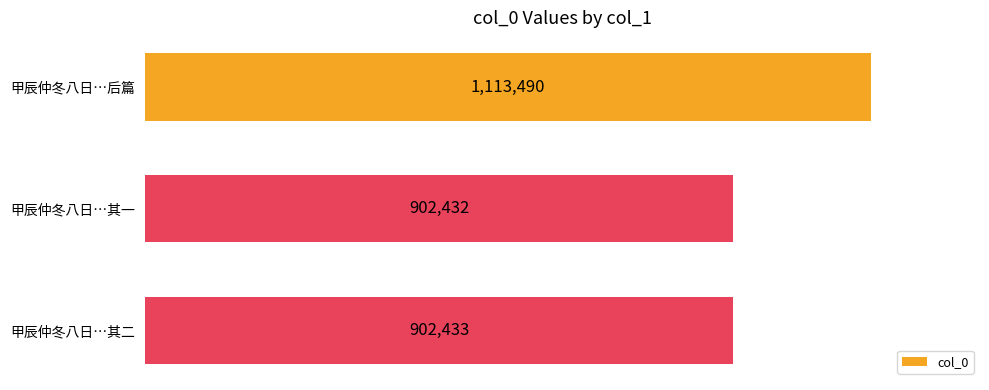

List the labels in order of value, largest first.

甲辰仲冬八日…后篇, 甲辰仲冬八日…其二, 甲辰仲冬八日…其一